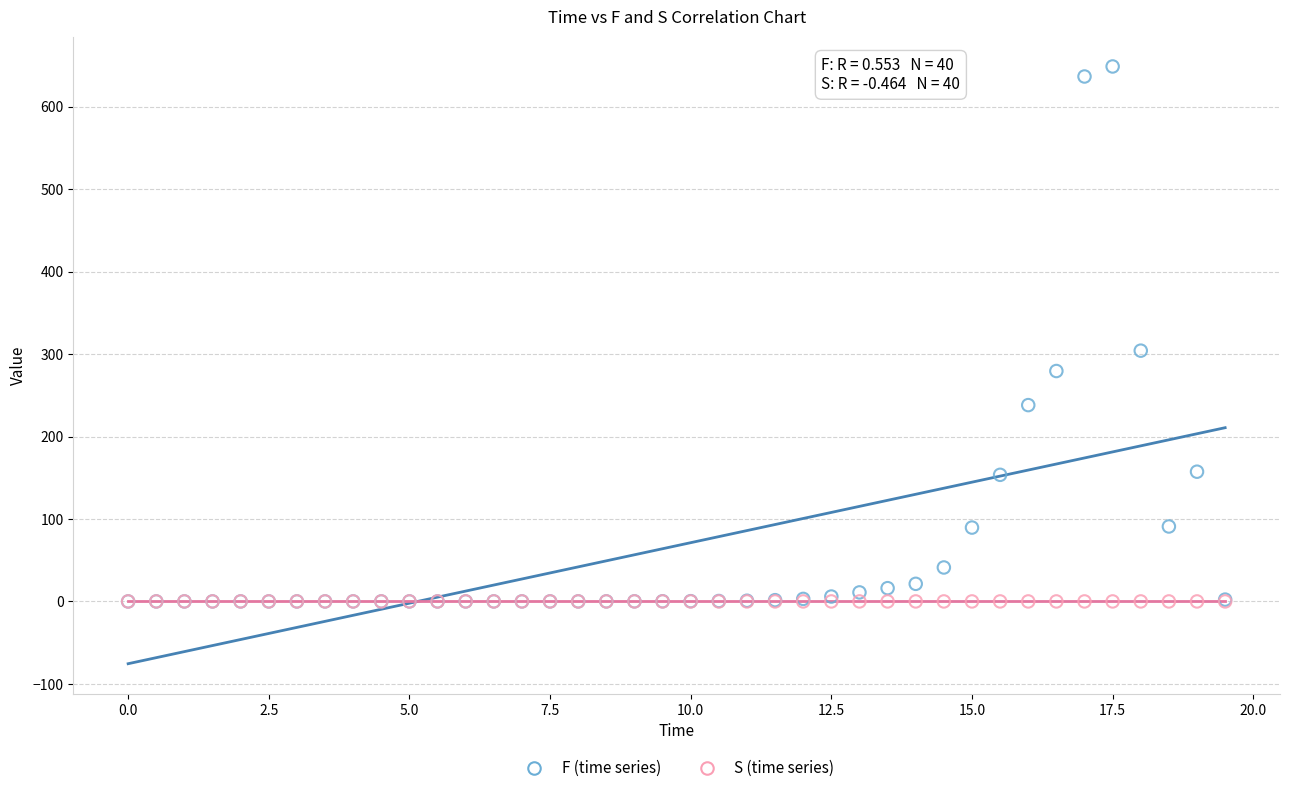

Across all series, what Y value is closest to 324?

304.1